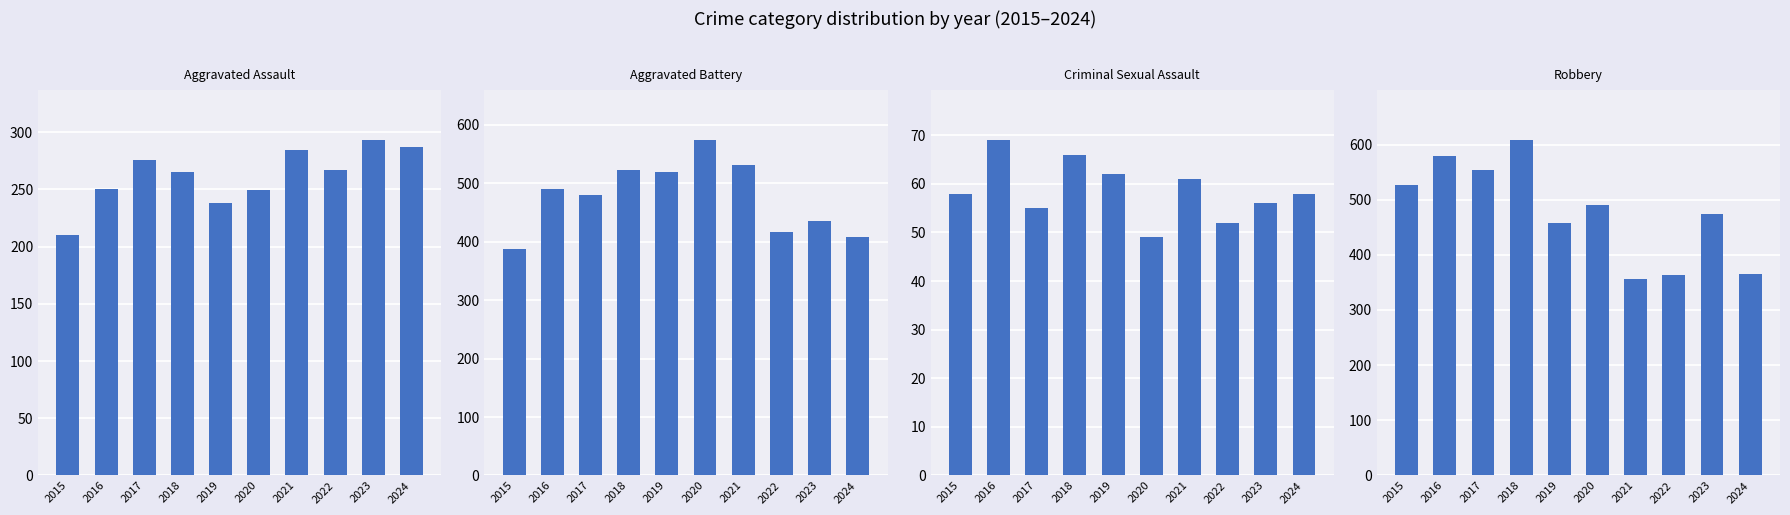

What is the difference between the highest and lowest values at 2017?

498